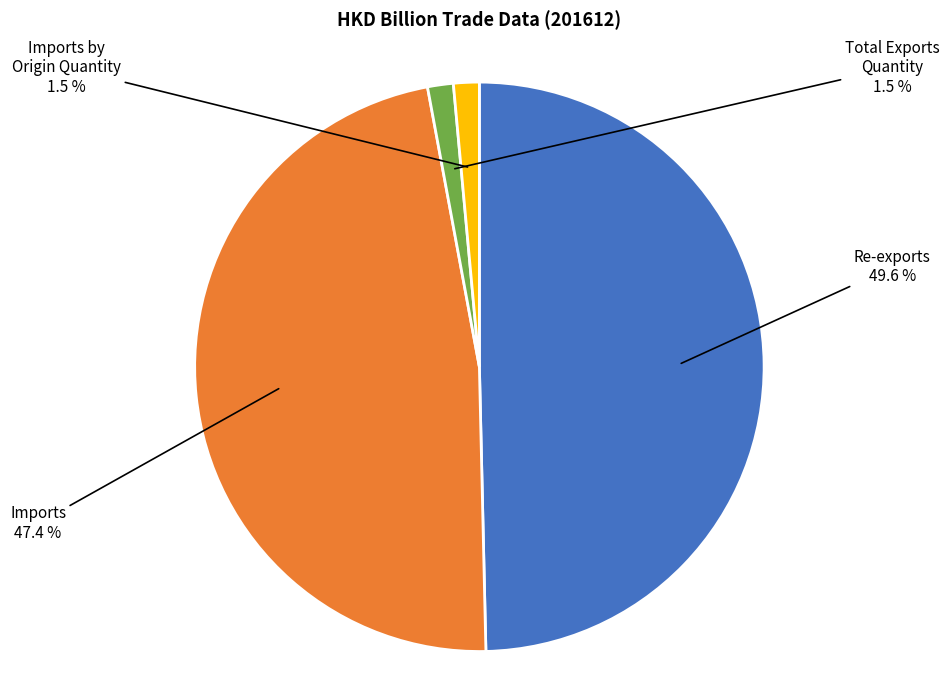

Is there any slice that represents more than half of the pie?

No